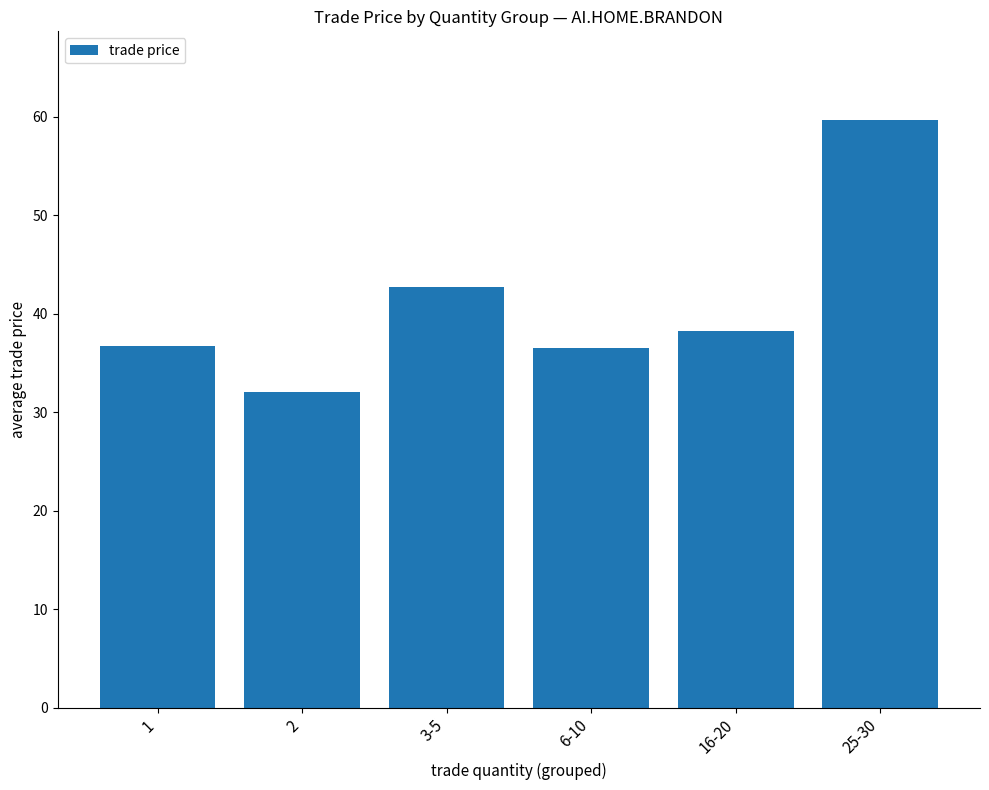

What position from the right is 2?

5